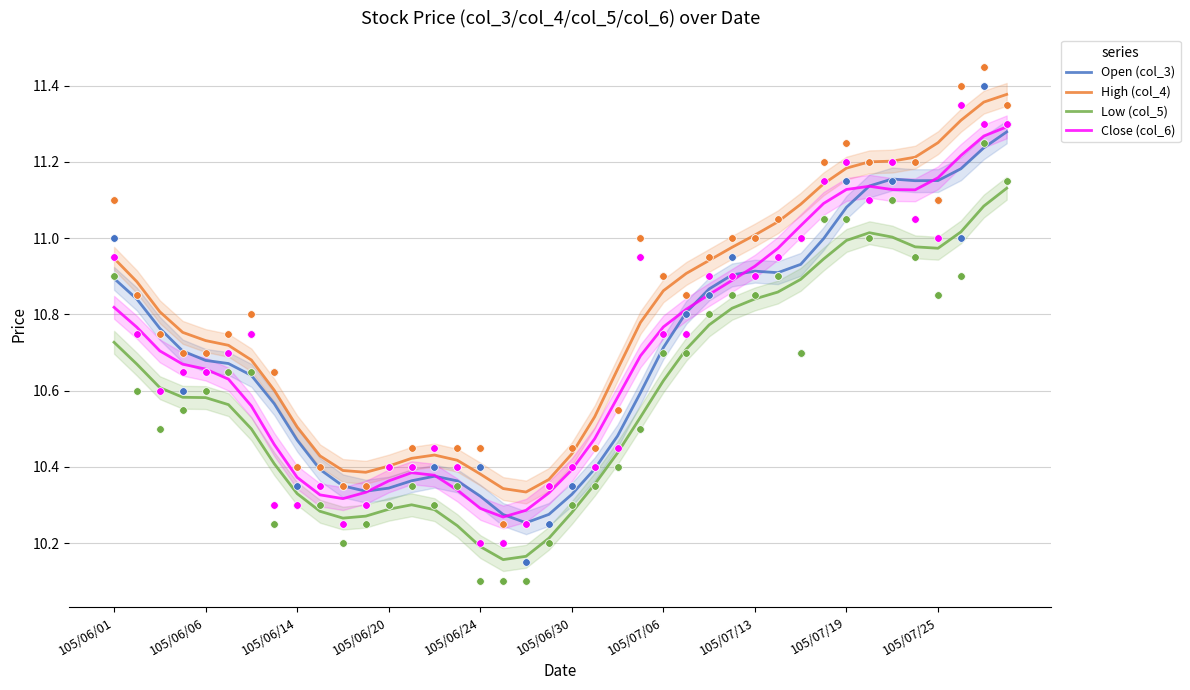

Is the value of High (col_4) at 31 greater than the value of Open (col_3) at 23?

Yes